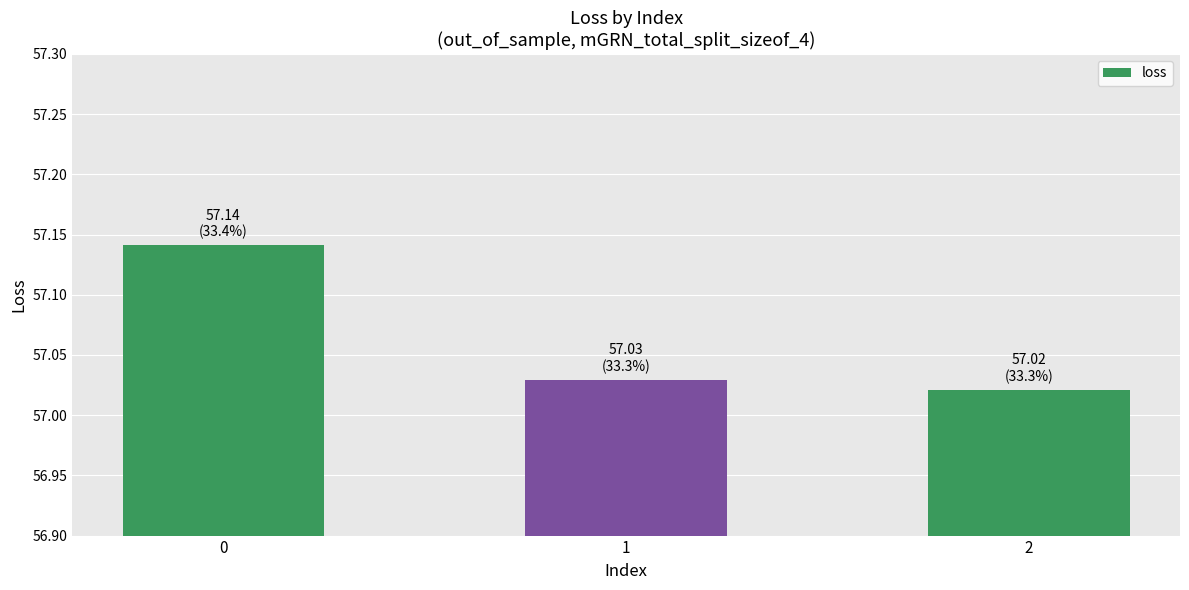

True or false: the data shows 33.7 at 0.

False